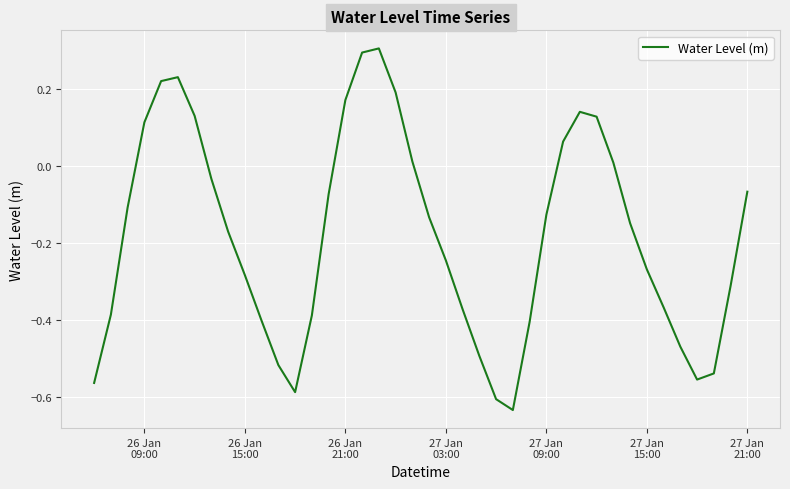

What is the greatest value displayed?

0.3